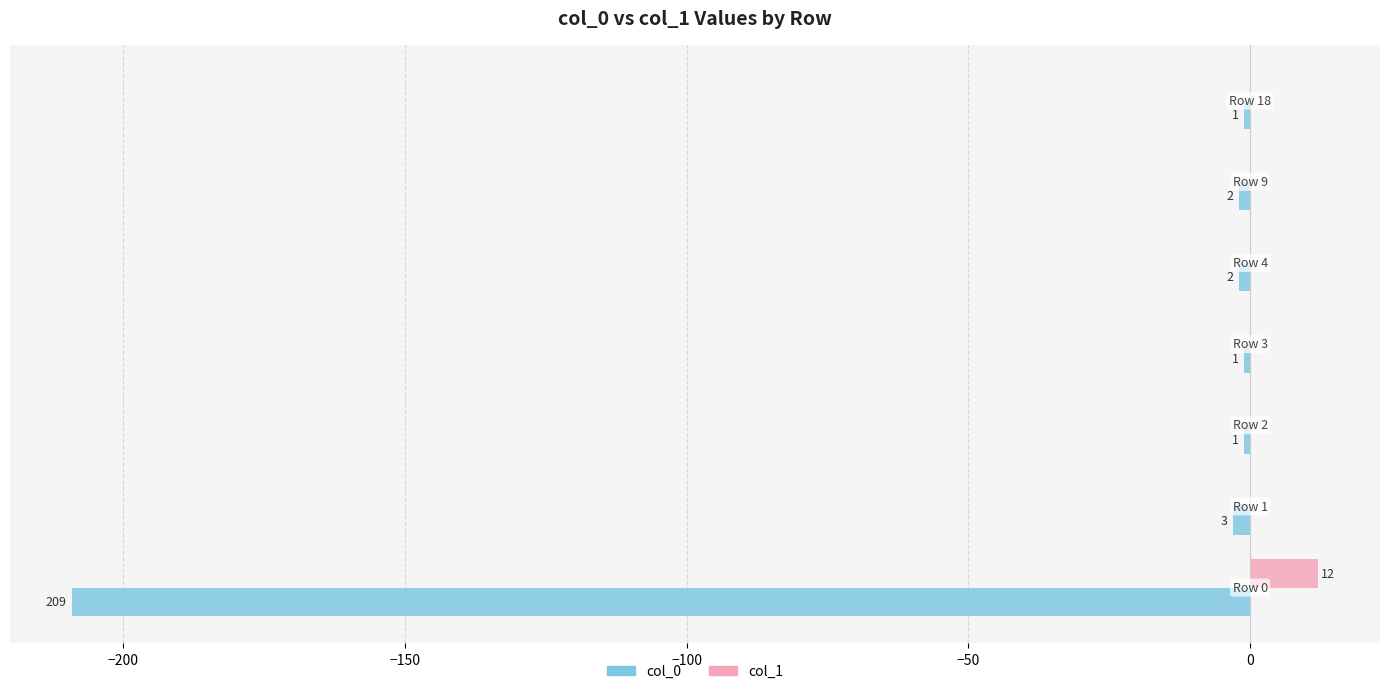

What are all the series names shown in the legend?

col_0, col_1